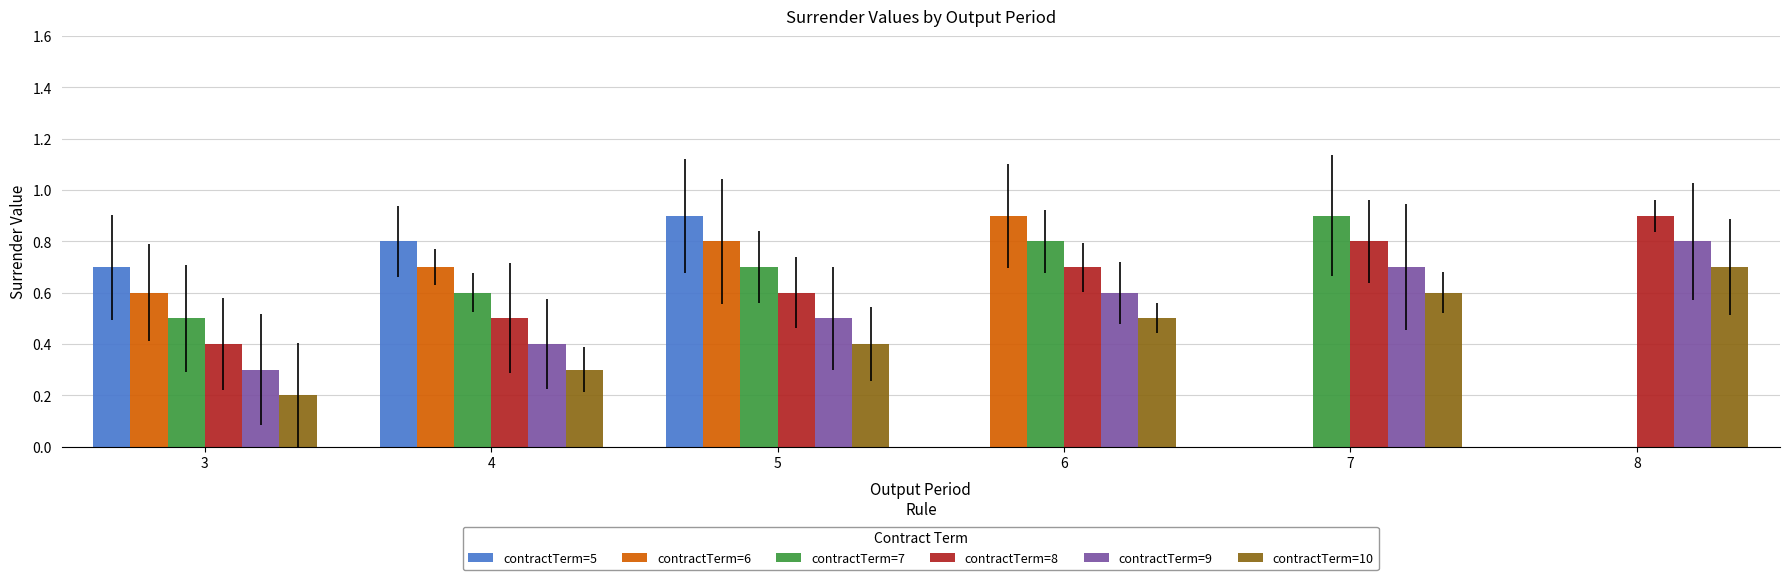

At which label does contractTerm=8 reach its peak?

8